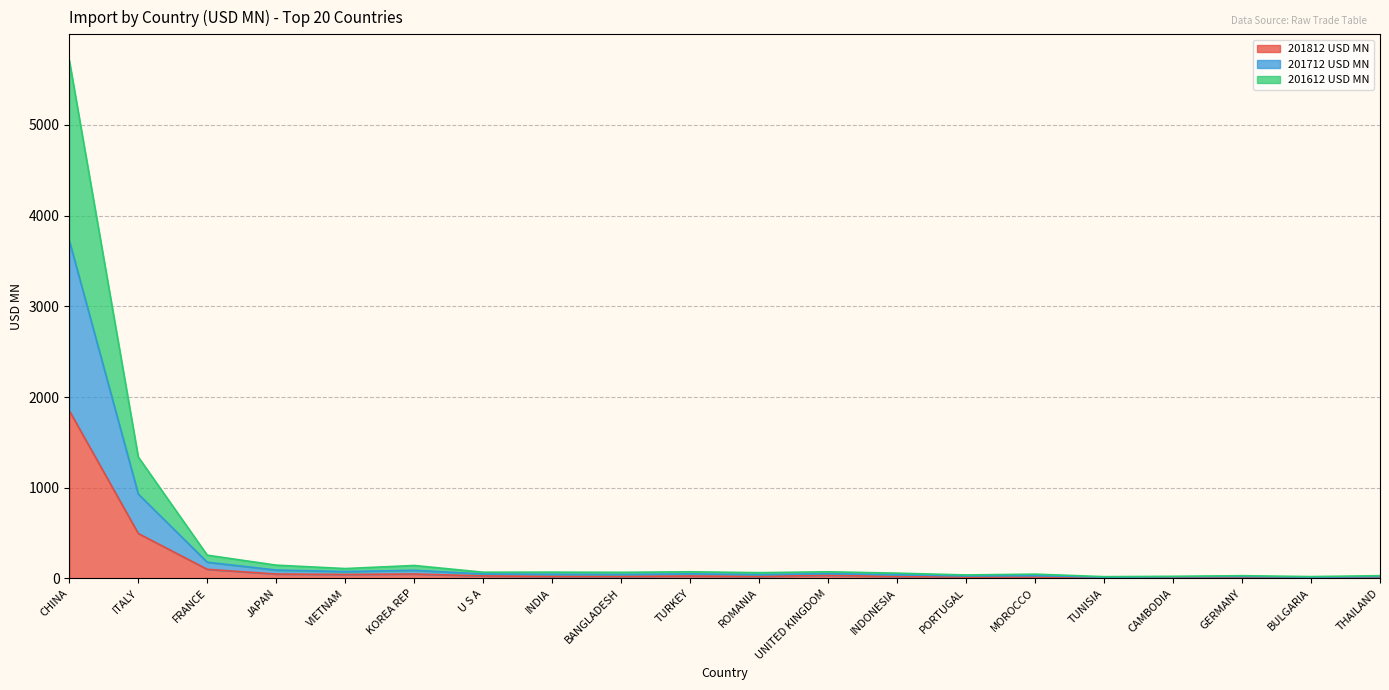

What are all the series names shown in the legend?

201812 USD MN, 201712 USD MN, 201612 USD MN